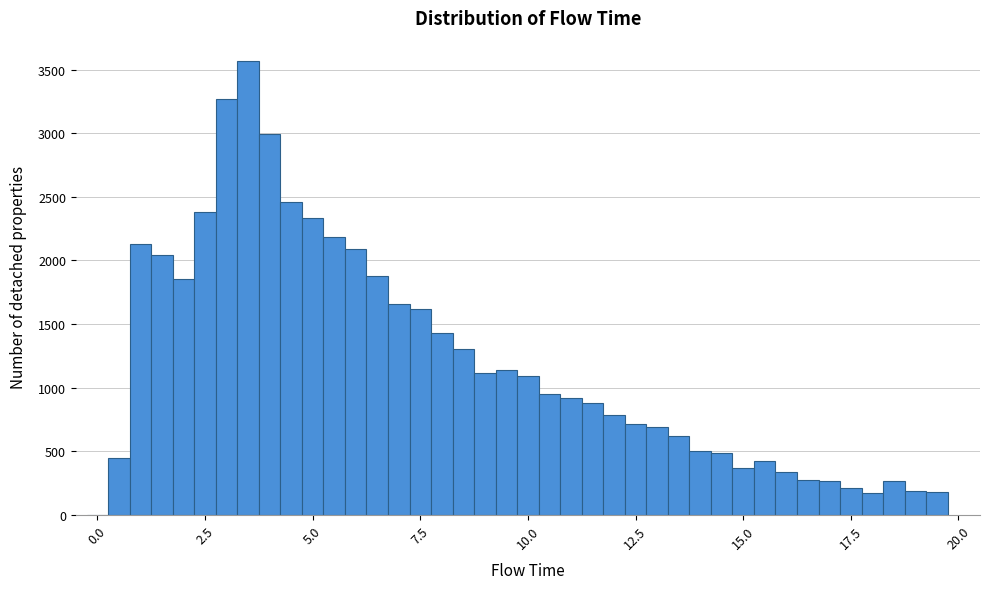

Read against the x-axis, roughly where is the centre of the tallest bar?

3.5